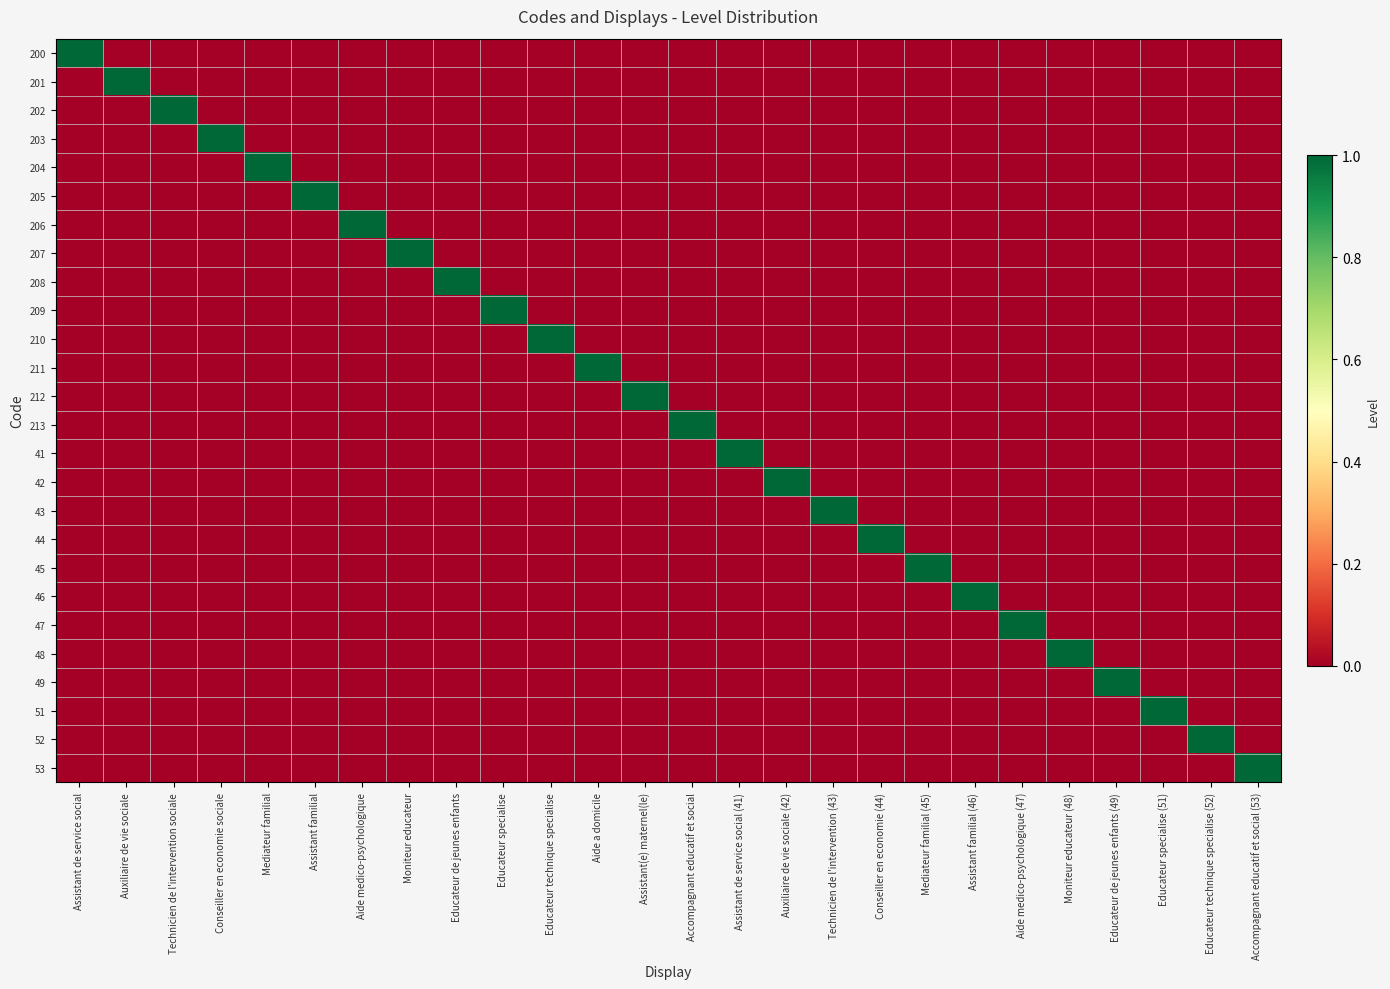

Between Moniteur educateur (48) and Aide medico-psychologique, which is larger?

Moniteur educateur (48)